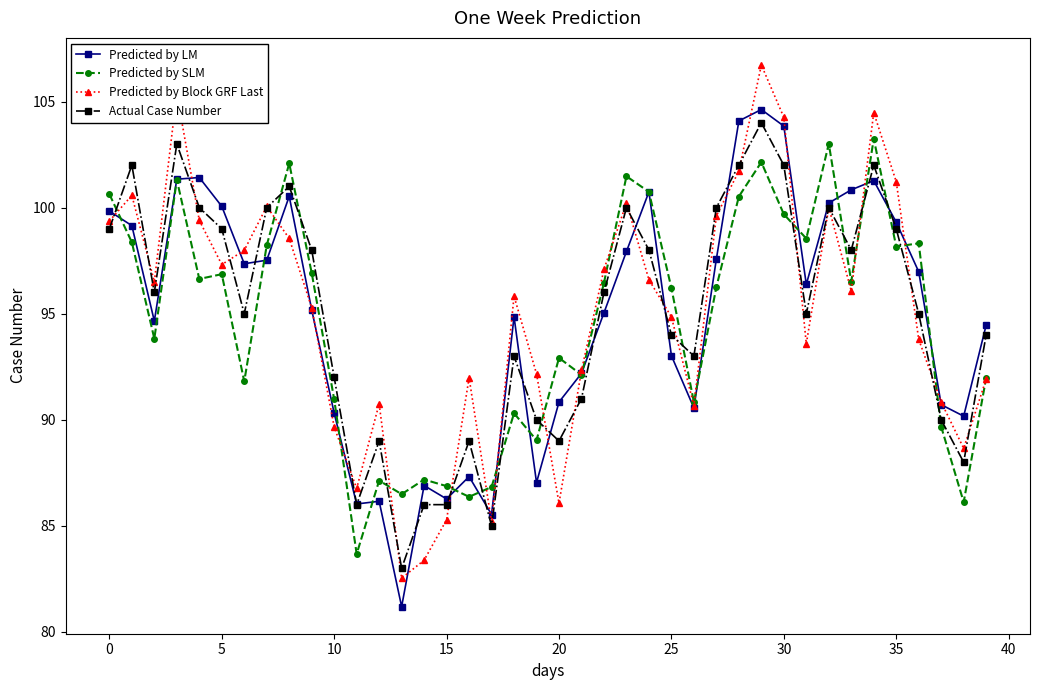

Which series has the largest range (max minus min)?

Predicted by Block GRF Last